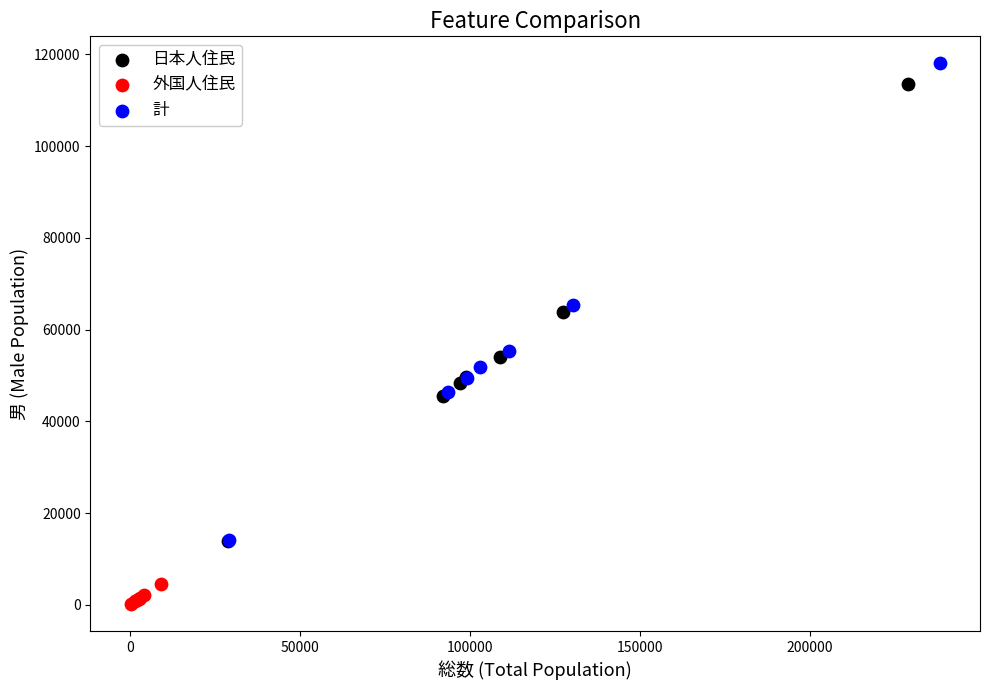

Which series has the largest Y range (max minus min)?

計